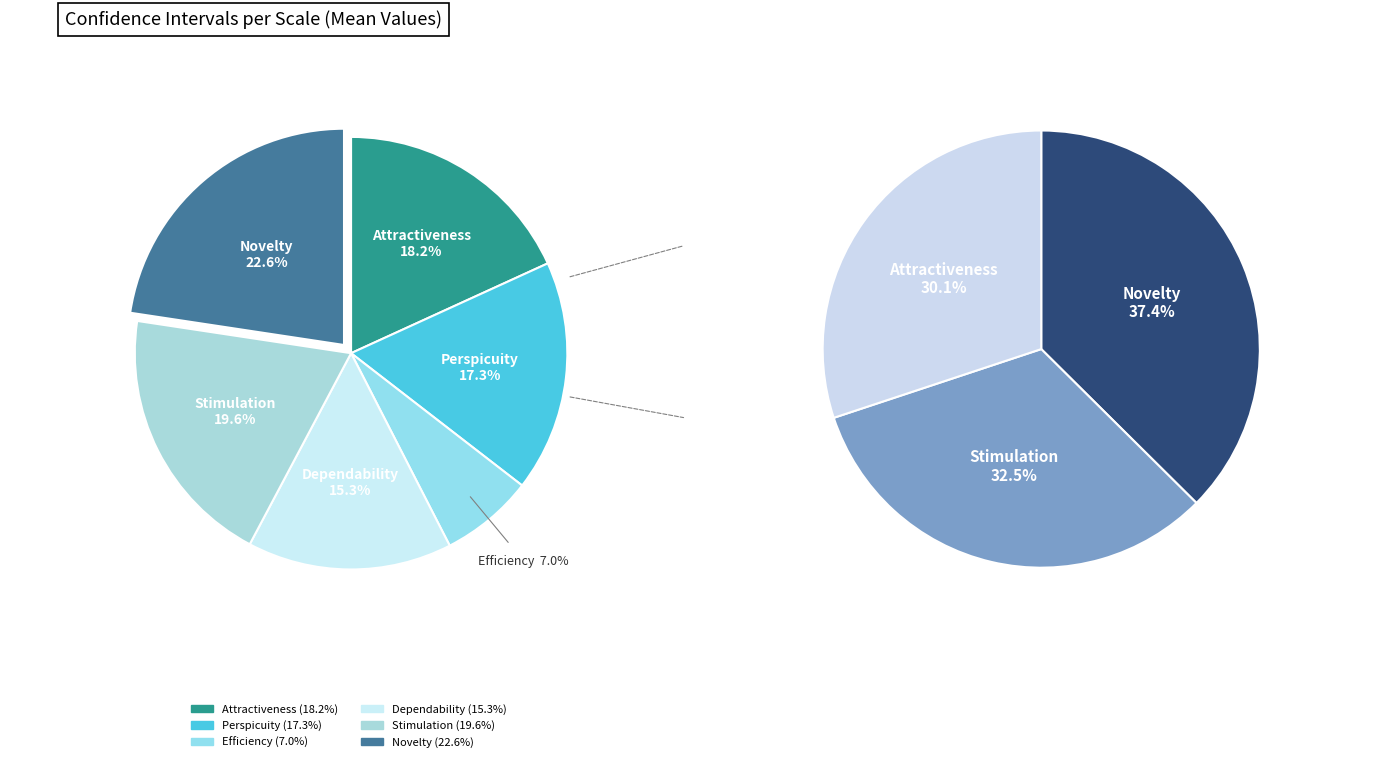

Do Efficiency and Attractiveness together represent more than half of the pie?

No